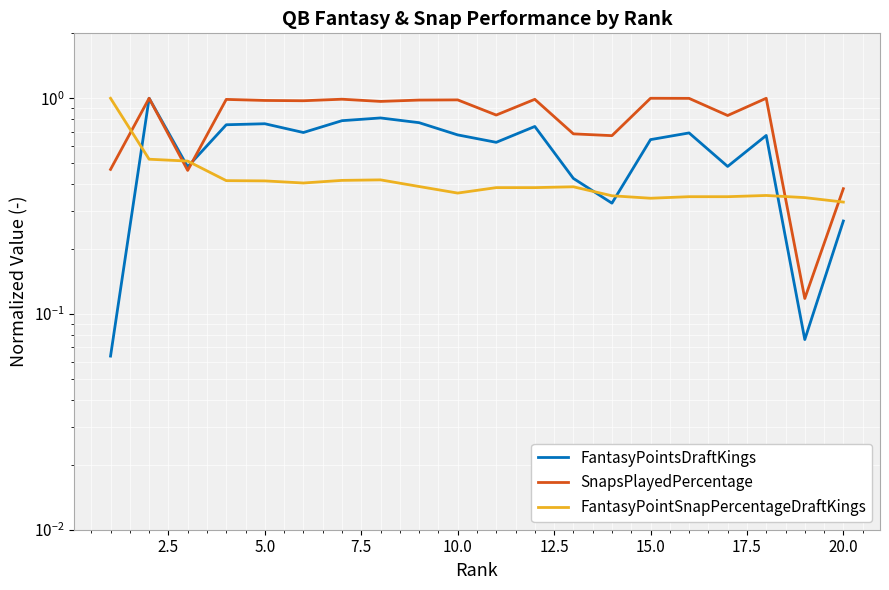

Reading right to left, list all the values displayed in this chart.

FantasyPointsDraftKings: 0.3	0.1	0.7	0.5	0.7	0.6	0.3	0.4	0.7	0.6	0.7	0.8	0.8	0.8	0.7	0.8	0.8	0.5	1.0	0.1
SnapsPlayedPercentage: 0.4	0.1	1.0	0.8	1.0	1.0	0.7	0.7	1.0	0.8	1.0	1.0	1.0	1.0	1.0	1.0	1.0	0.5	1.0	0.5
FantasyPointSnapPercentageDraftKings: 0.3	0.3	0.4	0.3	0.3	0.3	0.4	0.4	0.4	0.4	0.4	0.4	0.4	0.4	0.4	0.4	0.4	0.5	0.5	1.0